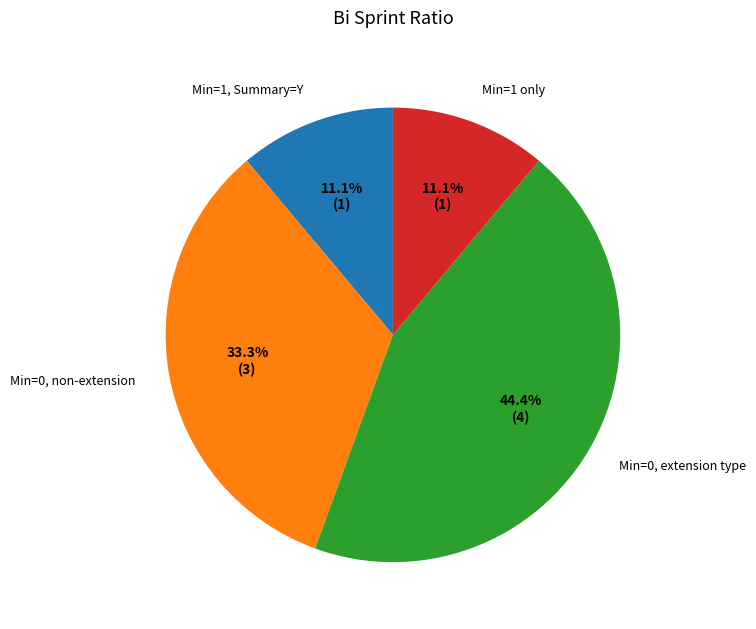

Combined, what portion of the pie is Min=0, non-extension and Min=1 only?

44.4%